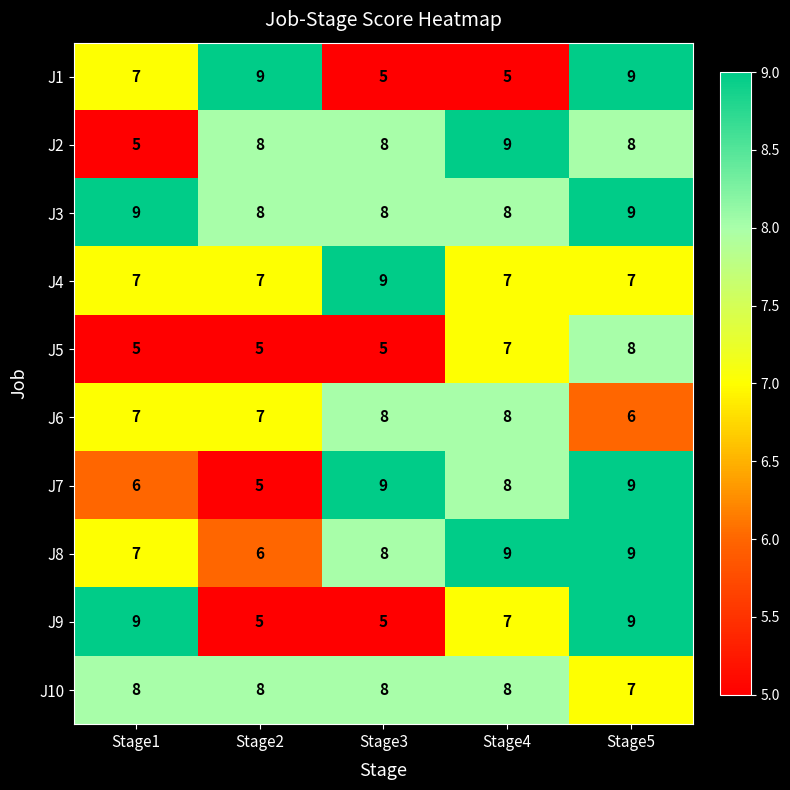

The J7 series shows 3 at Stage3. True or false?

False